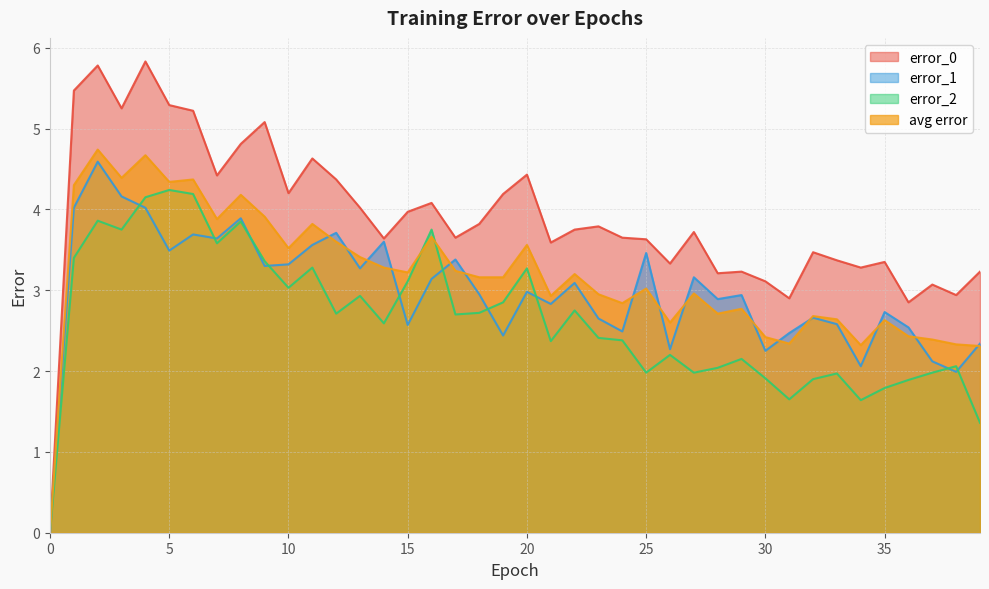

Between 6 and 29, which is larger?

6